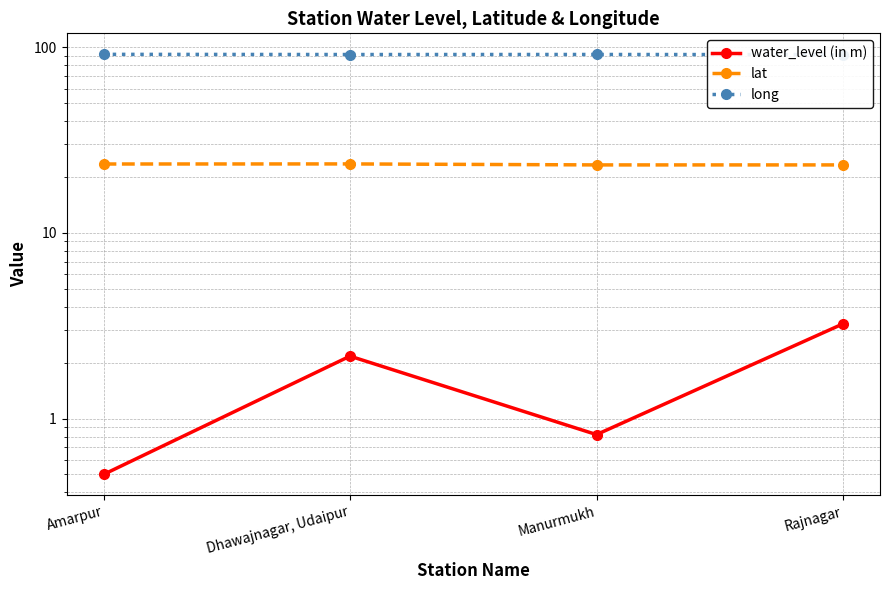

Is this an area chart (filled region under the line)?

No